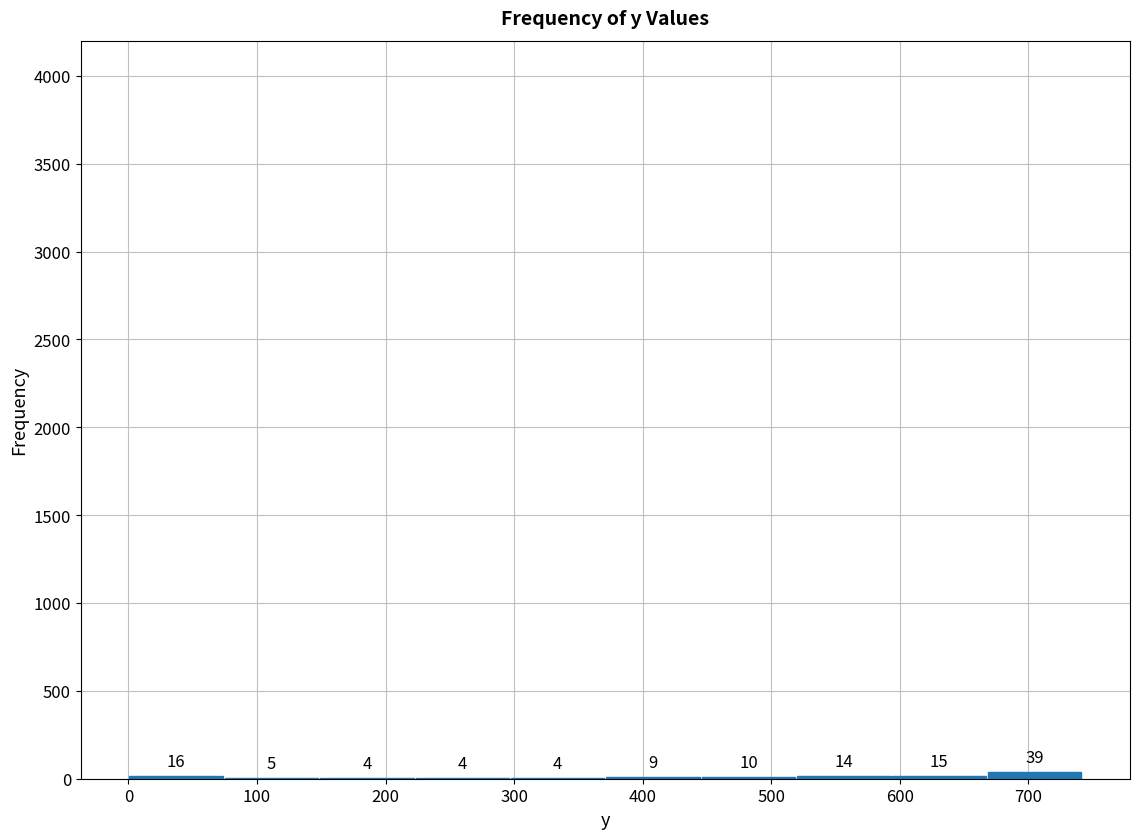

Reading left to right, transcribe this chart: for each bar, give the range it covers on the x-axis and its height. The bar edges are not printed on the chart, so give them approximately, as read against the axis.

0 to 70: 16
70 to 150: 5
150 to 220: 4
220 to 300: 4
300 to 370: 4
370 to 450: 9
450 to 520: 10
520 to 590: 14
590 to 670: 15
670 to 740: 39